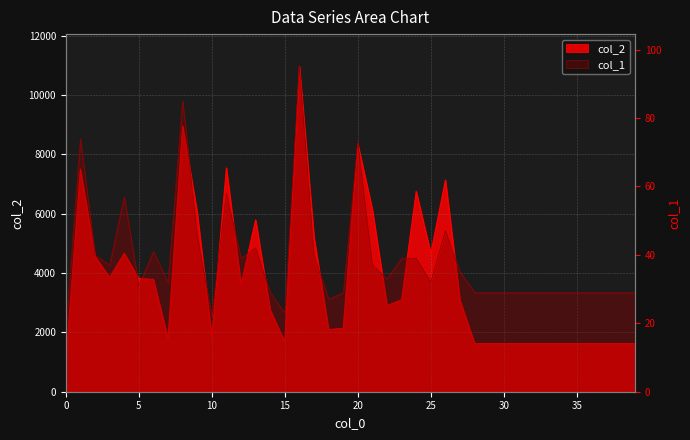

Reading left to right, list all the values displayed in this chart.

col_2: 0=1008	1=7511	2=4567	3=3856	4=4668	5=3817	6=3788	7=1792	8=8962	9=6044	10=1839	11=7546	12=3609	13=5794	14=2754	15=1675	16=10963	17=5211	18=2094	19=2141	20=8353	21=6133	22=2904	23=3098	24=6756	25=4660	26=7138	27=3073	28=1624	29=1624	30=1624	31=1624	32=1624	33=1624	34=1624	35=1624	36=1624	37=1624	38=1624	39=1624
col_1: 0=18	1=74	2=40	3=37	4=57	5=31	6=41	7=32	8=85	9=46	10=22	11=58	12=39	13=42	14=29	15=23	16=95	17=40	18=27	19=29	20=73	21=37	22=33	23=39	24=39	25=32	26=47	27=35	28=29	29=29	30=29	31=29	32=29	33=29	34=29	35=29	36=29	37=29	38=29	39=29